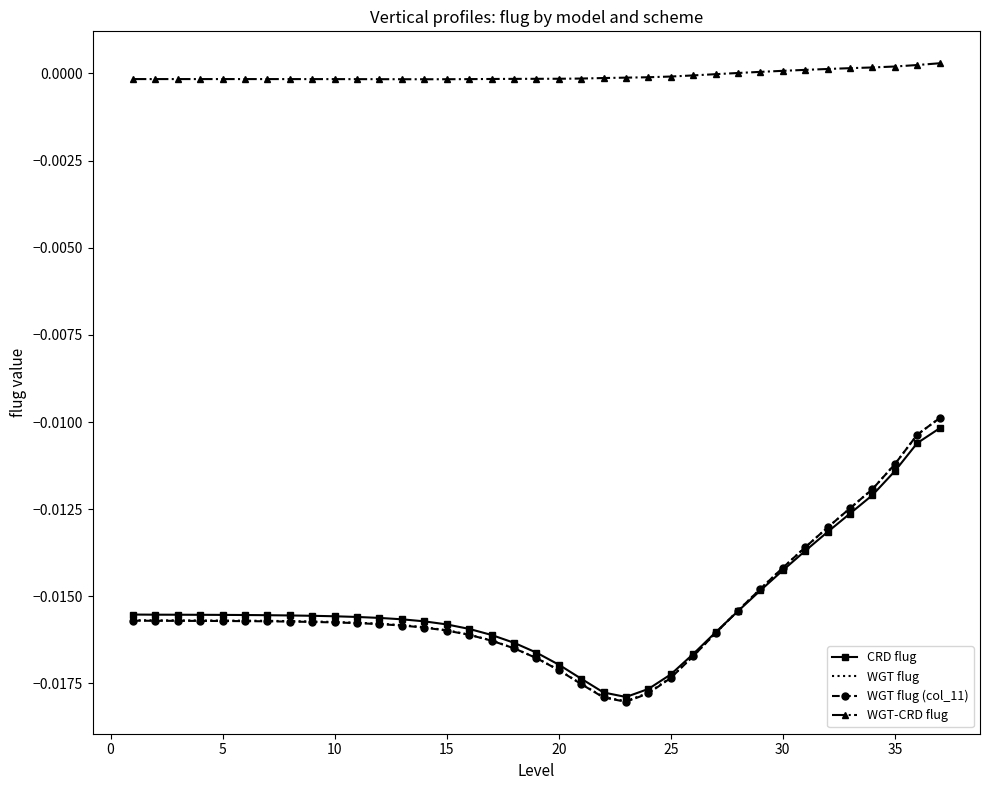

Which series has the largest total across all categories?

WGT-CRD flug